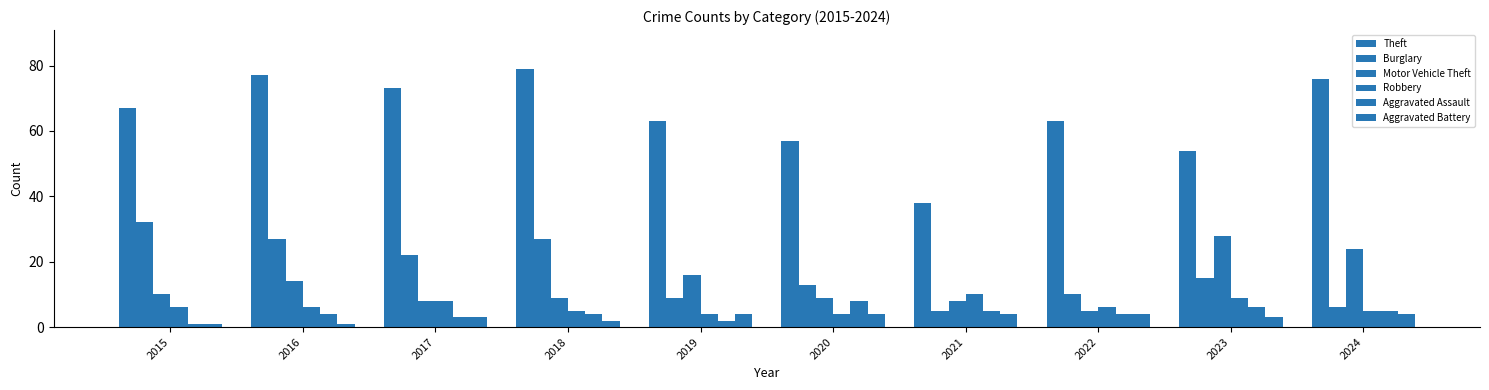

The Burglary series shows 9 at 2019. True or false?

True